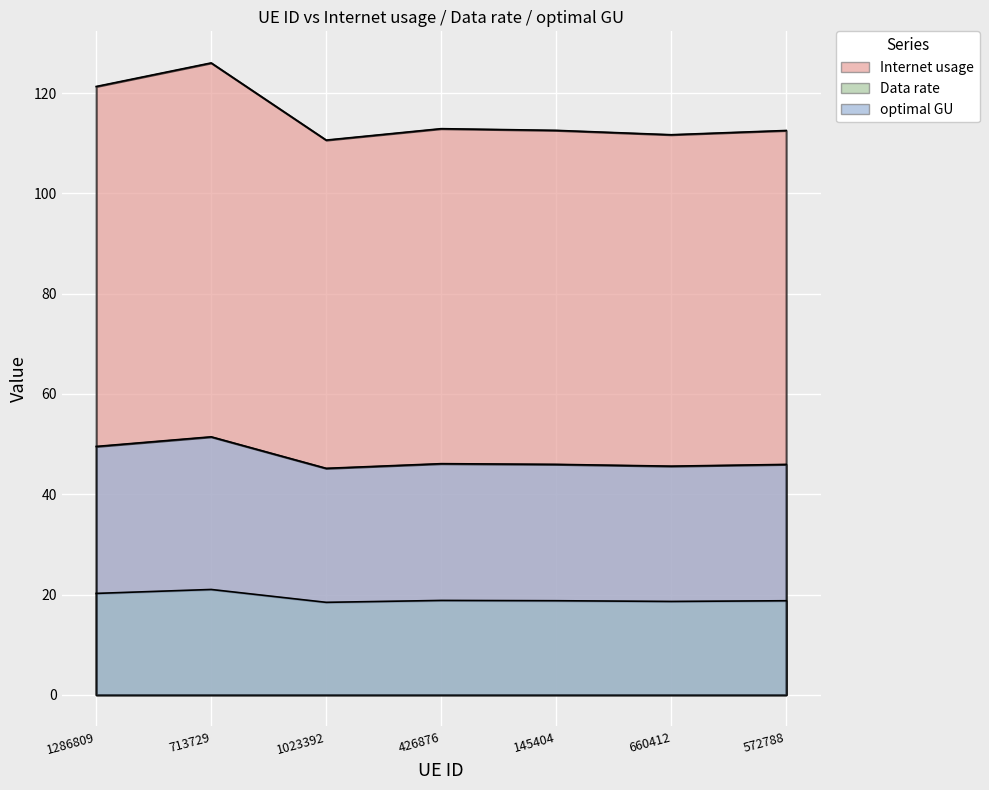

How many interior local peaks does the Internet usage series have?

2